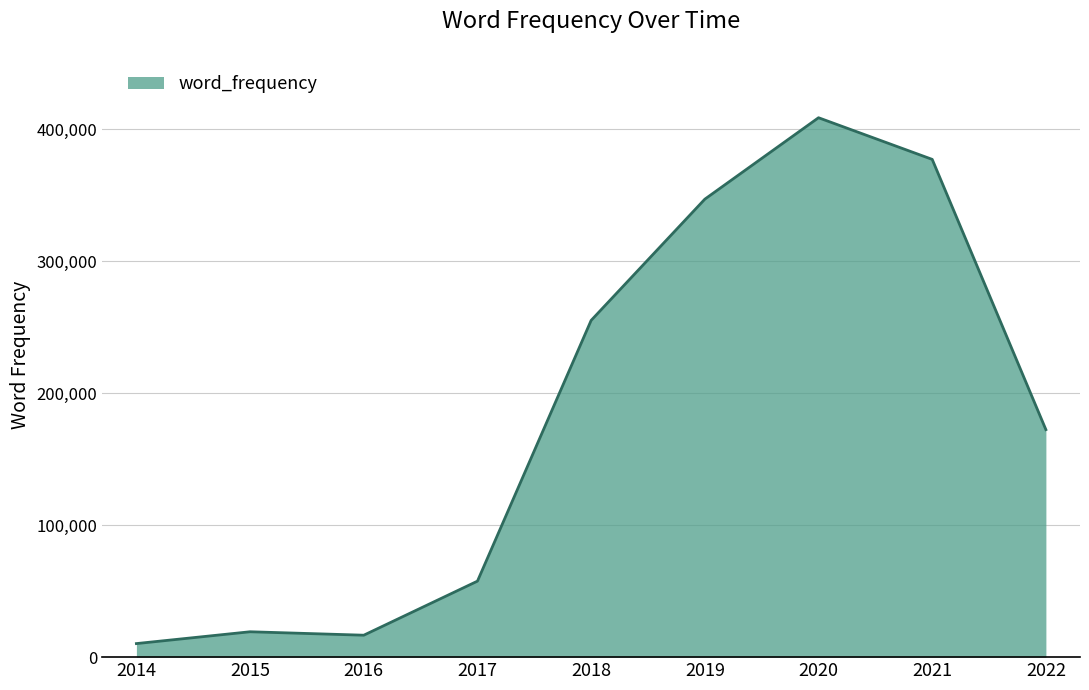

Reading left to right, what are all the values shown in this chart?

10273	19237	16625	57606	255275	347173	408913	377339	172462